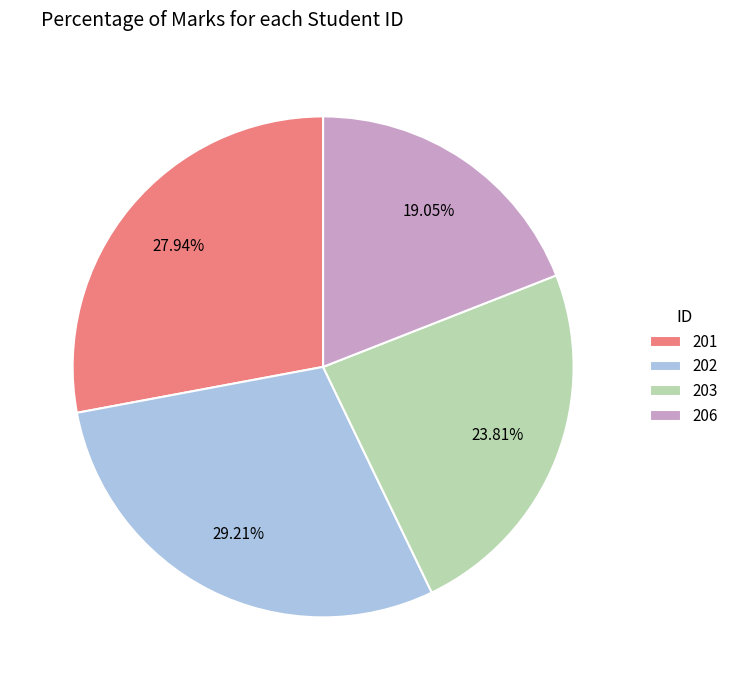

Which has a higher value, 206 or 203?

203